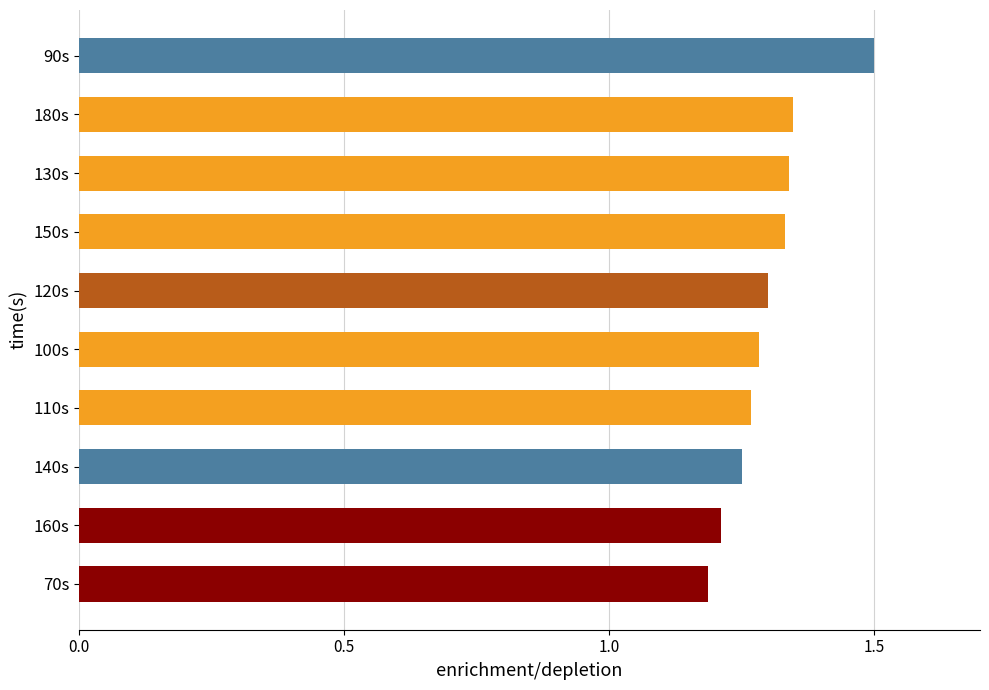

What is the difference between the second highest and minimum values?

0.2